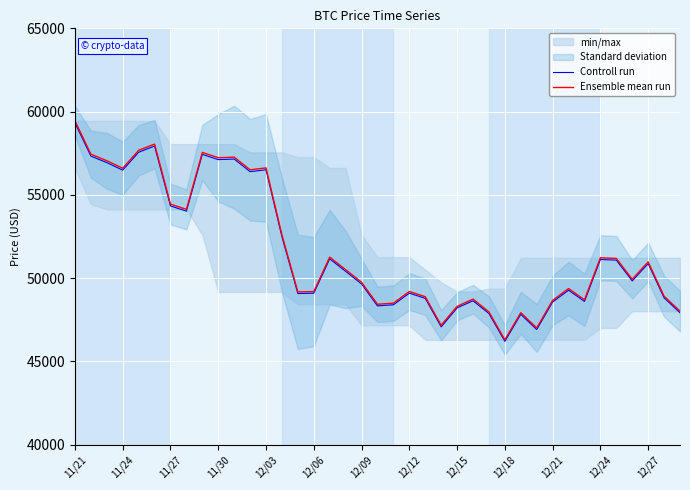

Which series has the largest total across all categories?

Ensemble mean run